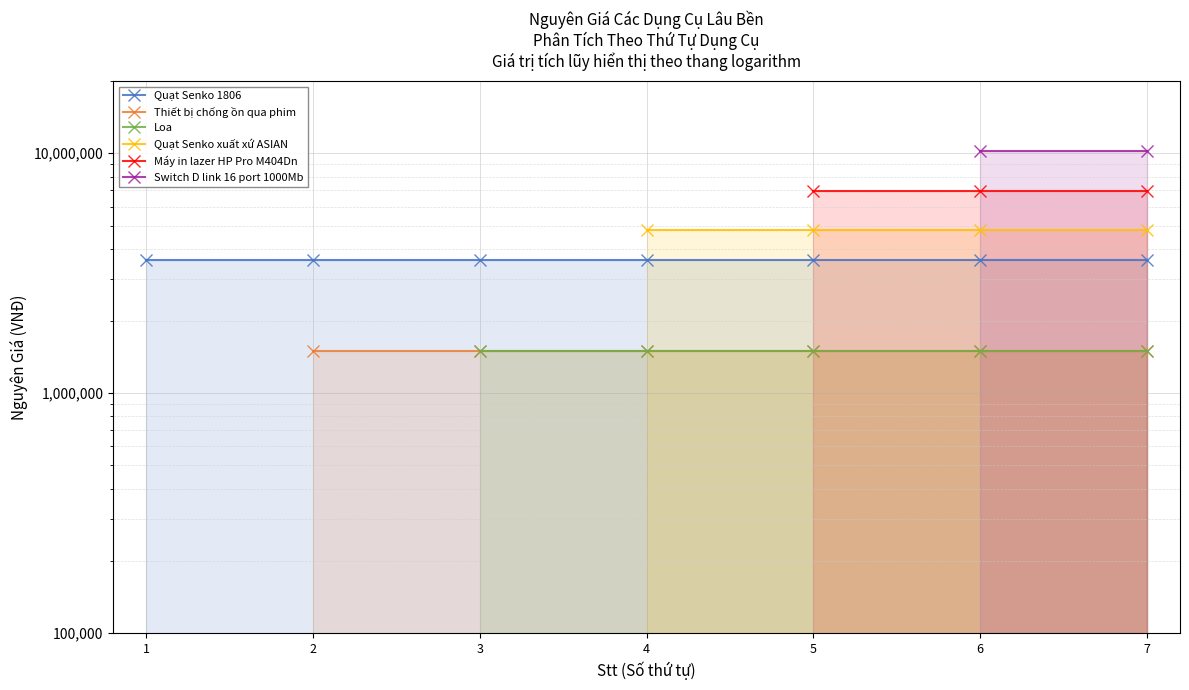

Between 1 and 4, which series saw the biggest shift?

Quạt Senko 1806